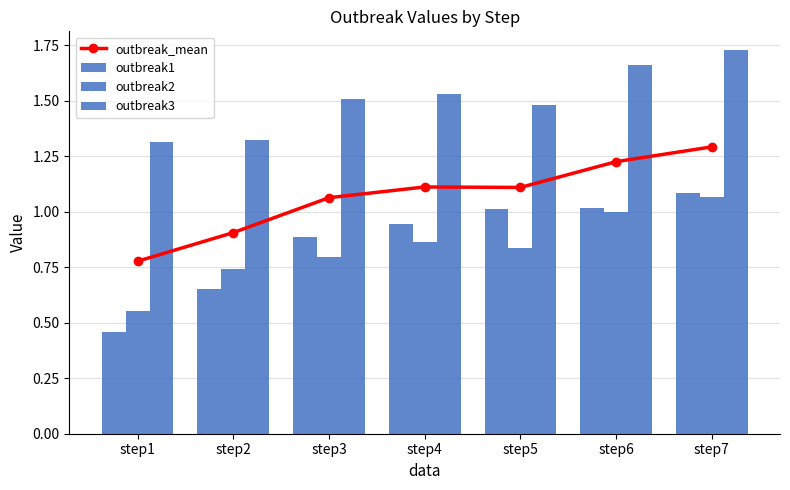

Rank the categories by outbreak1 value from lowest to highest.

step1, step2, step3, step4, step5, step6, step7